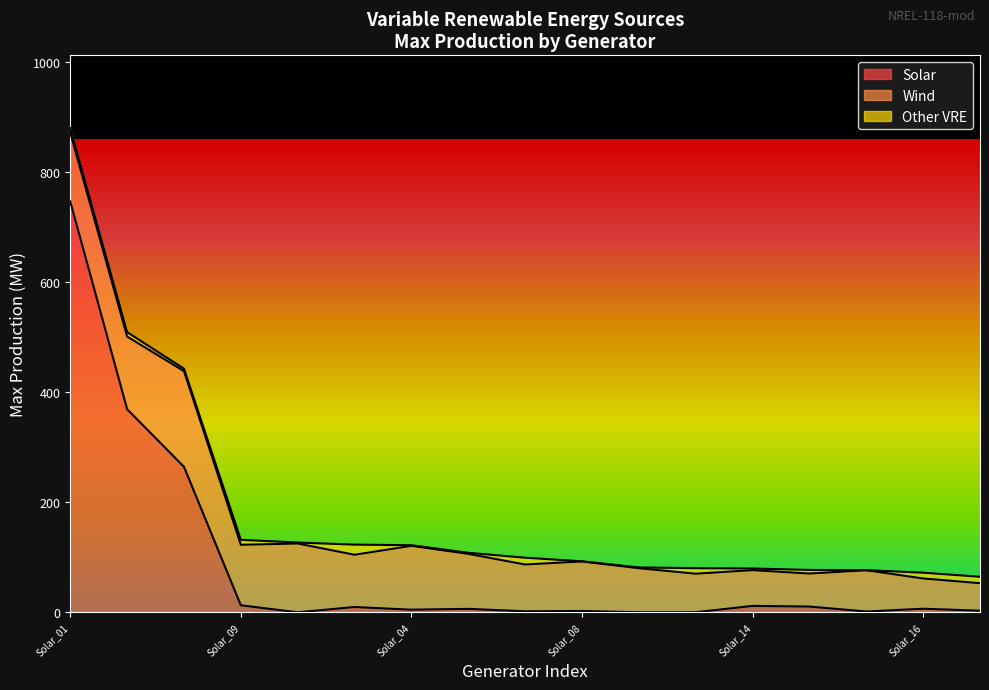

How many lines are shown in the chart?

3